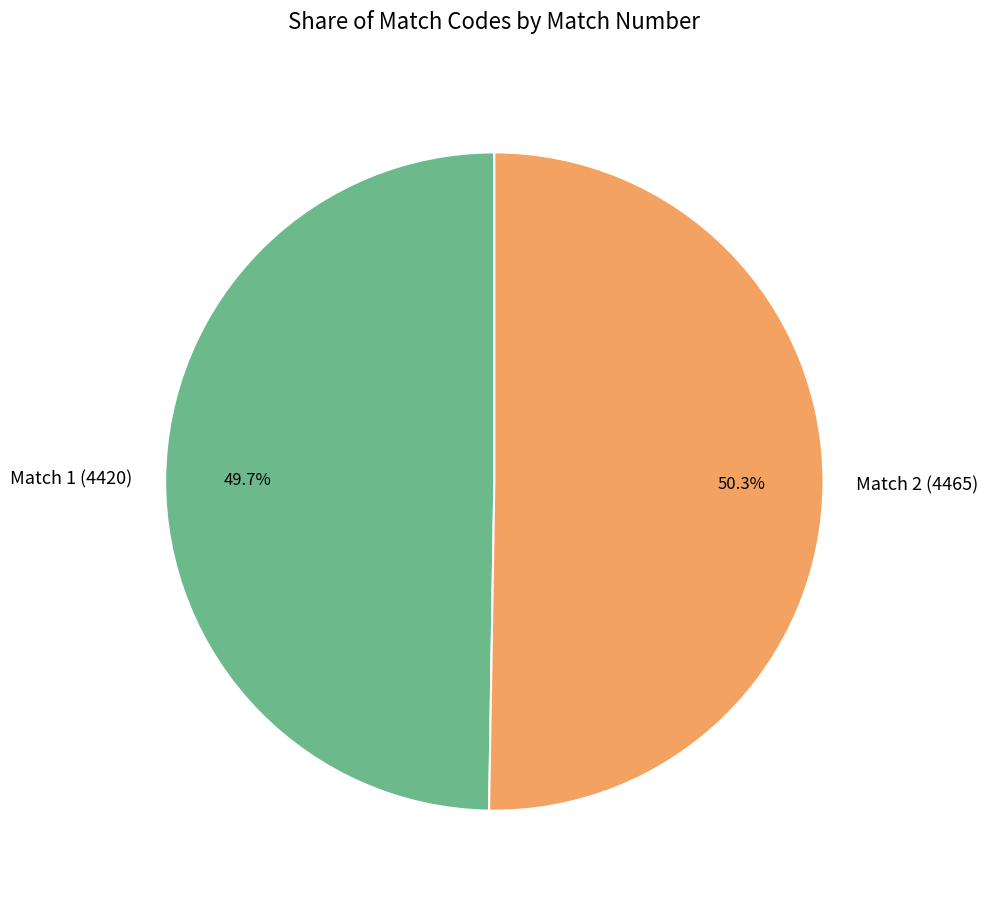

To the nearest percent, what portion does Match 1 (4420) represent?

50%